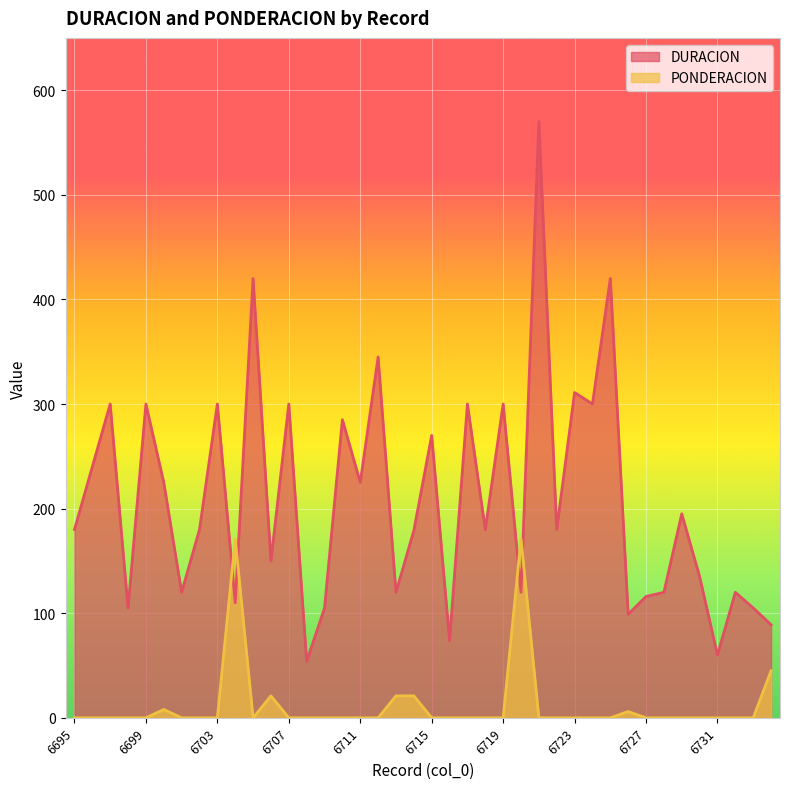

What are all the series names shown in the legend?

DURACION, PONDERACION